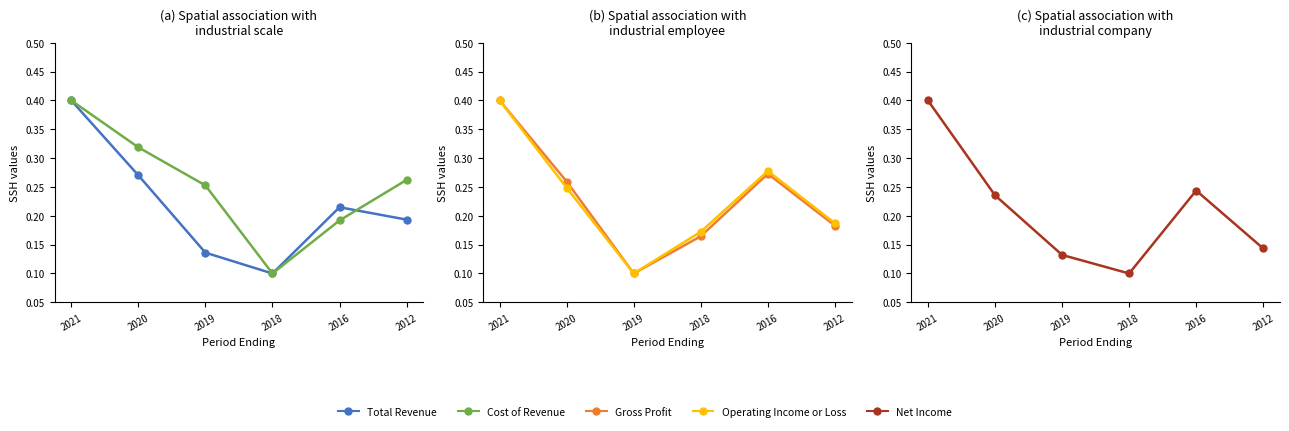

True or false: Gross Profit and Total Revenue intersect in this chart.

True